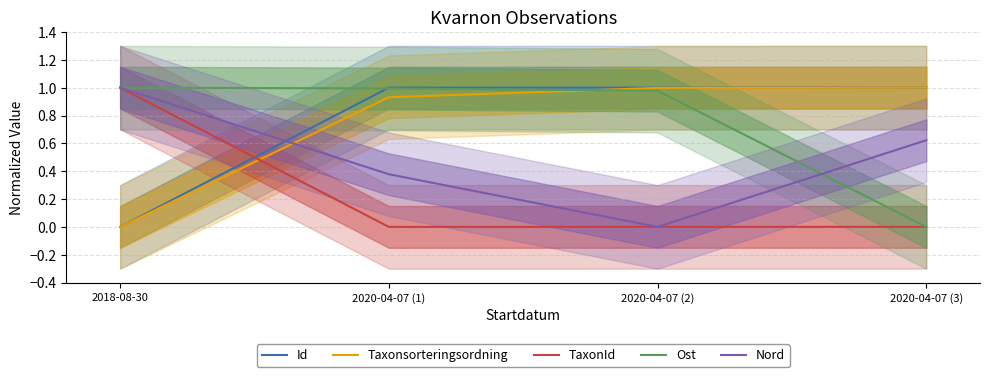

Between 2020-04-07 (3) and 2020-04-07 (2), which is larger?

2020-04-07 (2)